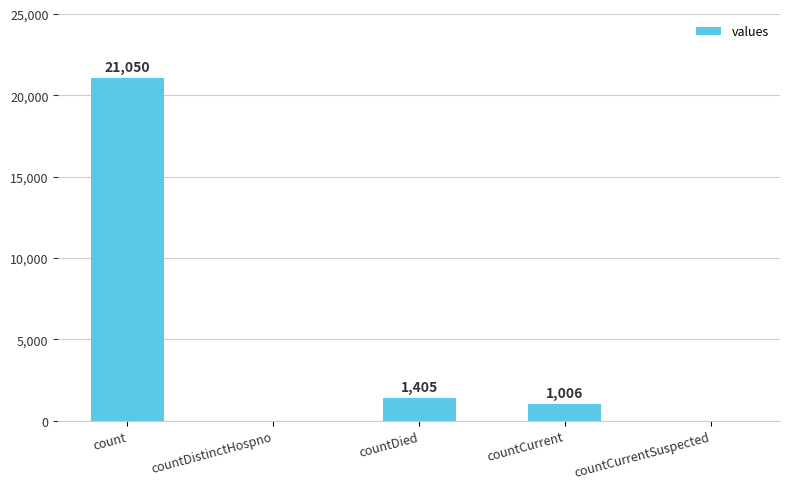

How many positive values are there?

3